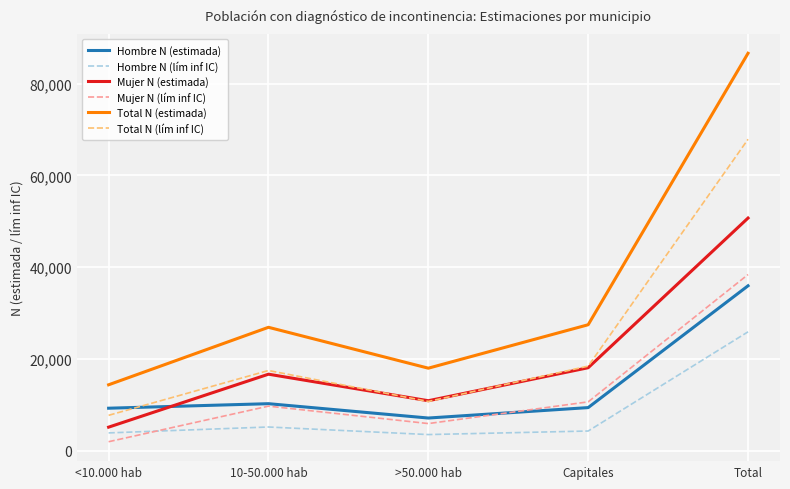

What is the sum of the Total N (estimada) values at >50.000 hab and Capitales?

45395